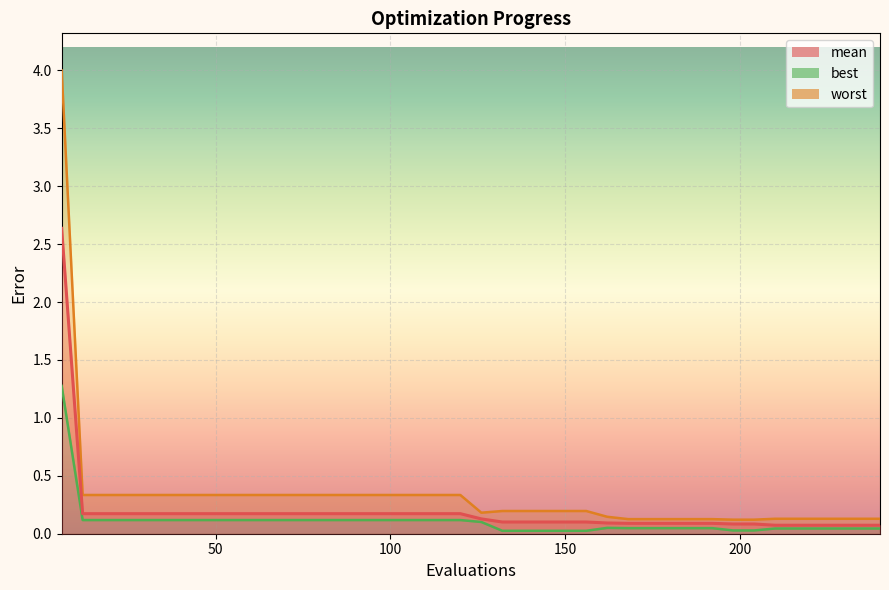

List the series in order of their overall mean, highest first.

worst, mean, best